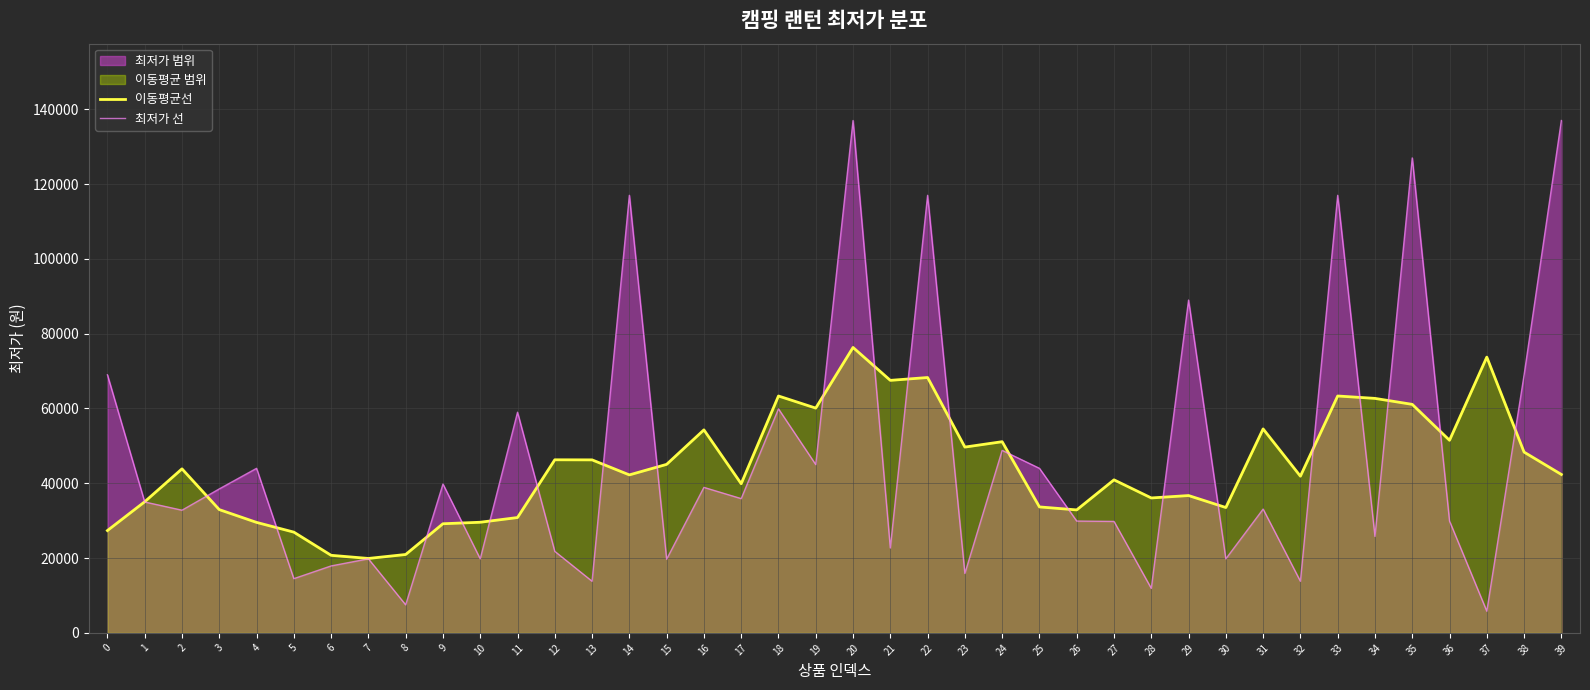

At which category does 이동평균선 reach its first local valley?

7